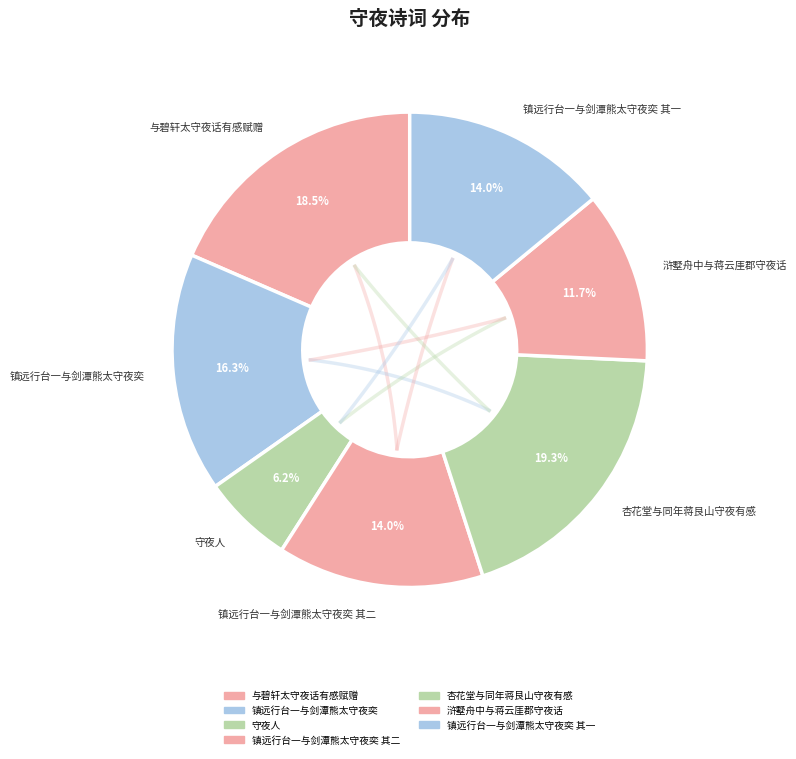

The 与碧轩太守夜话有感赋赠 slice represents 6% of the pie. True or false?

False